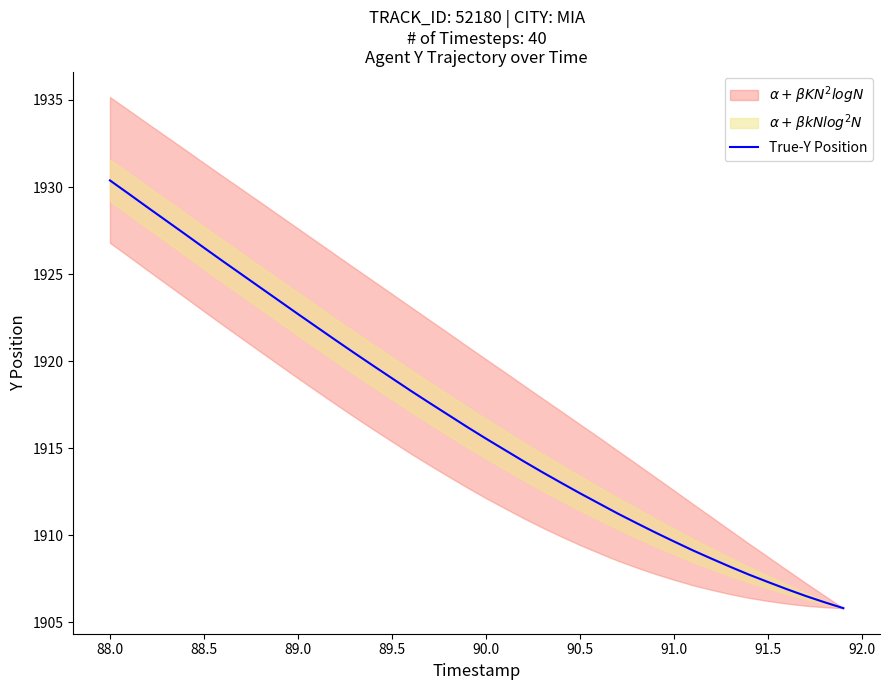

At which label does True-Y Position reach its peak?

88.0